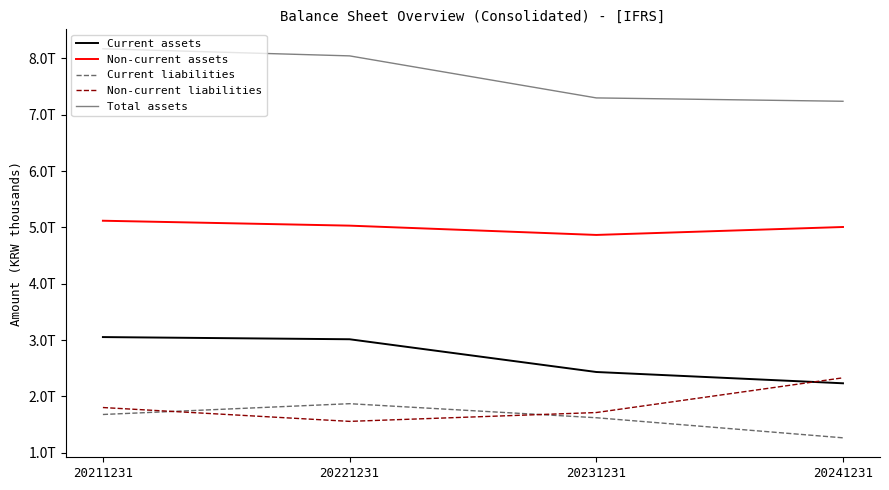

After their last crossing, which series has the higher values: Non-current liabilities or Current assets?

Non-current liabilities